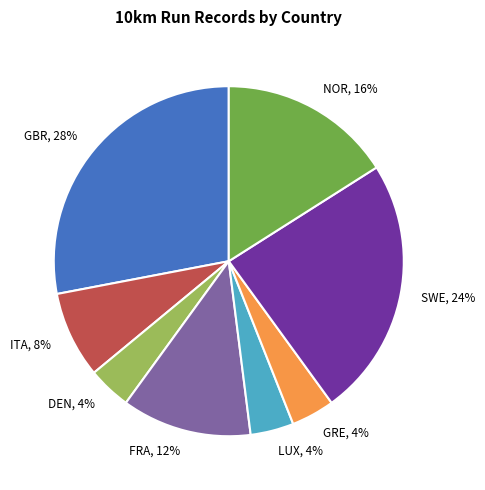

Which slice is the largest?

GBR